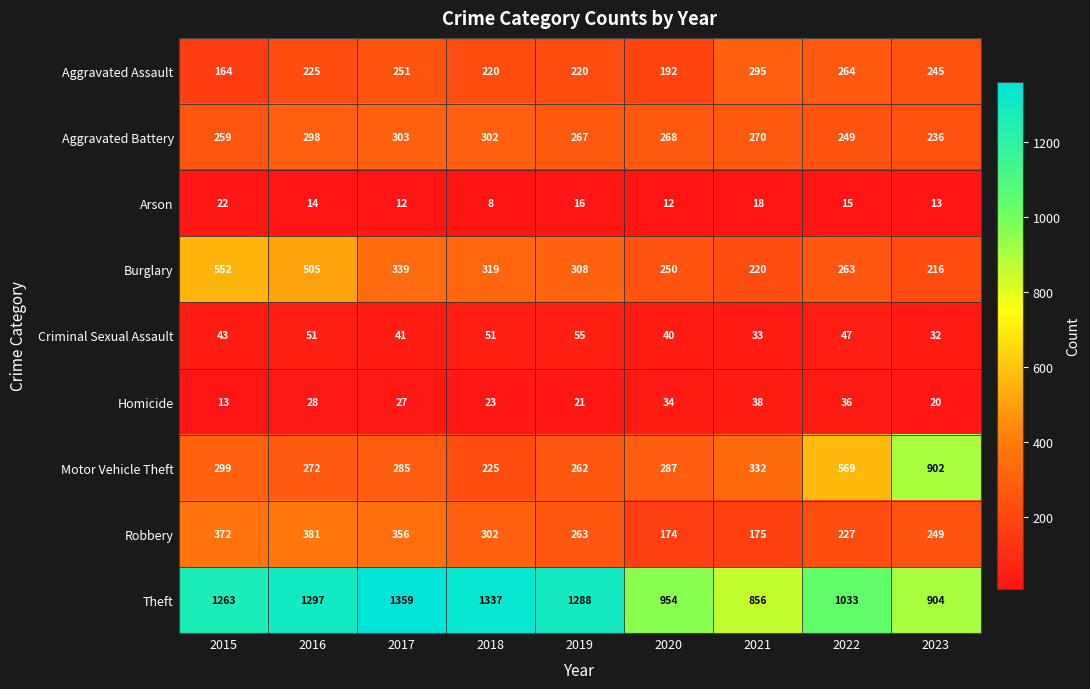

The value of Homicide at 2019 is 8. True or false?

False